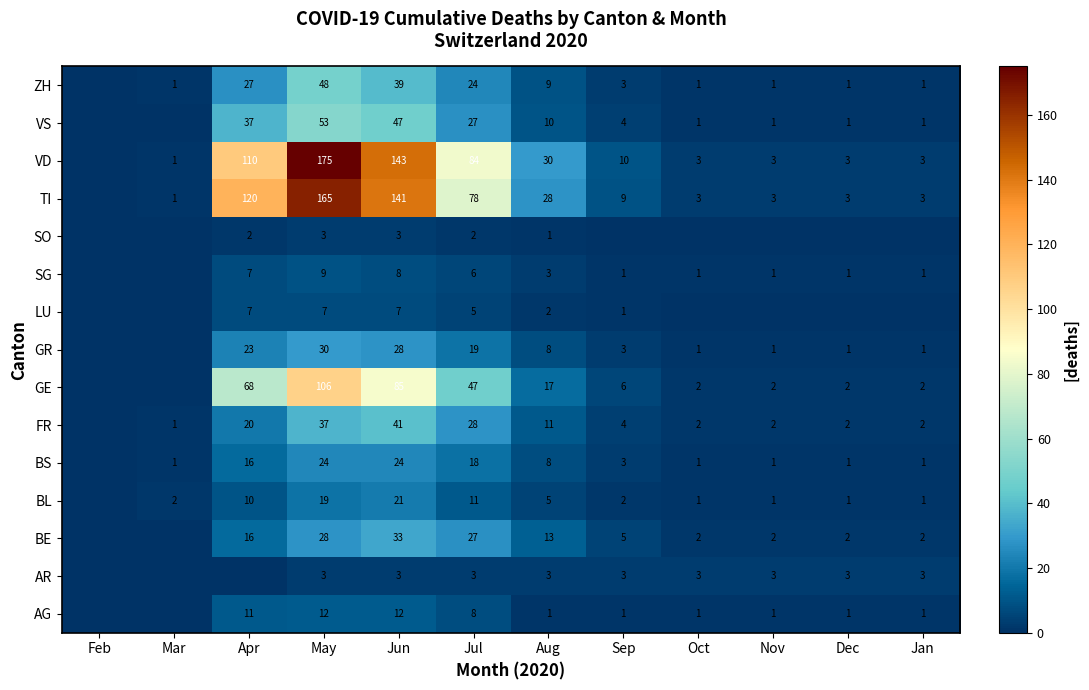

At which category is the sum across all series the highest?

May